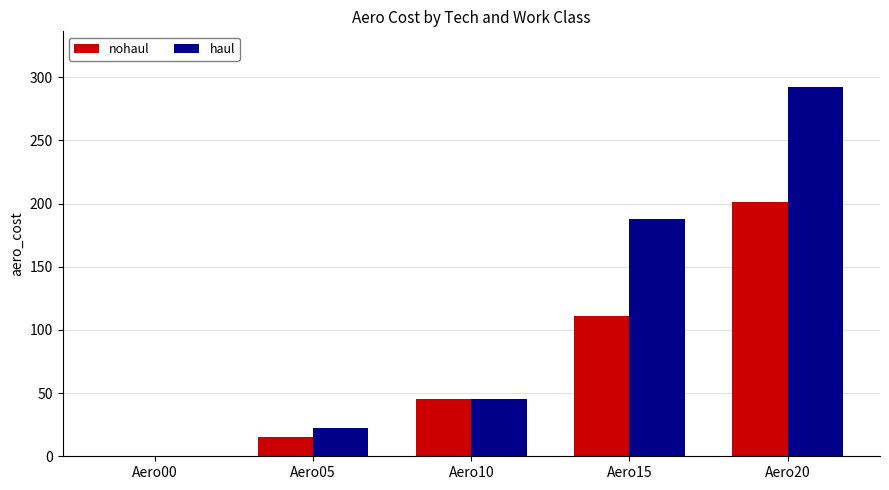

What is the sum of all haul values?

547.5